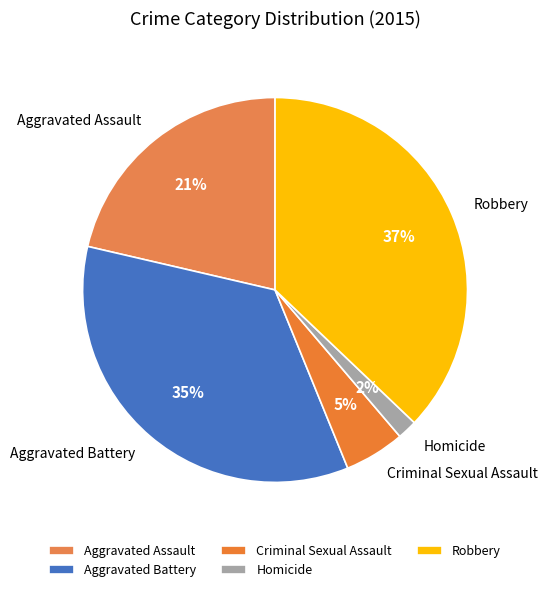

What percentage is the Aggravated Battery slice, to the nearest percent?

35%